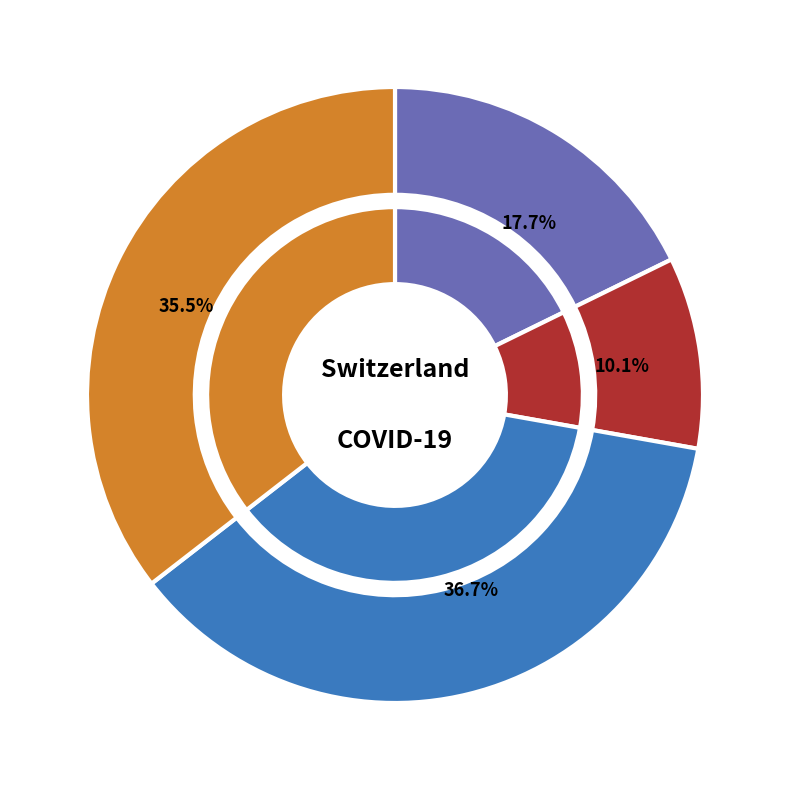

To the nearest percent, what portion does 2020-03-16 represent?

10%